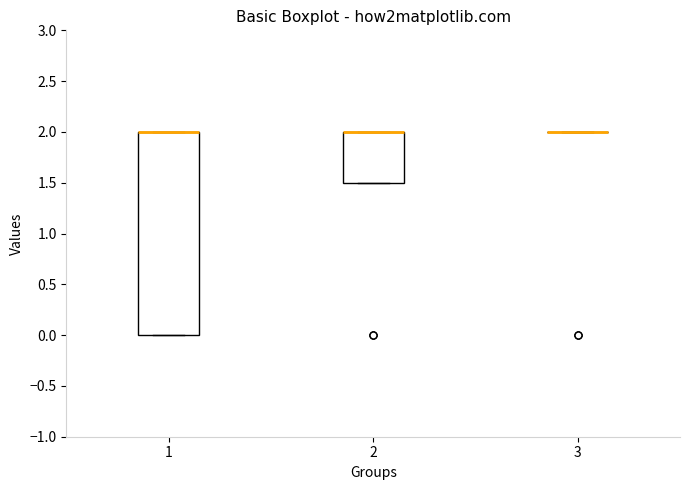

Comparing the boxes themselves (not the whiskers), which one is the tallest?

1